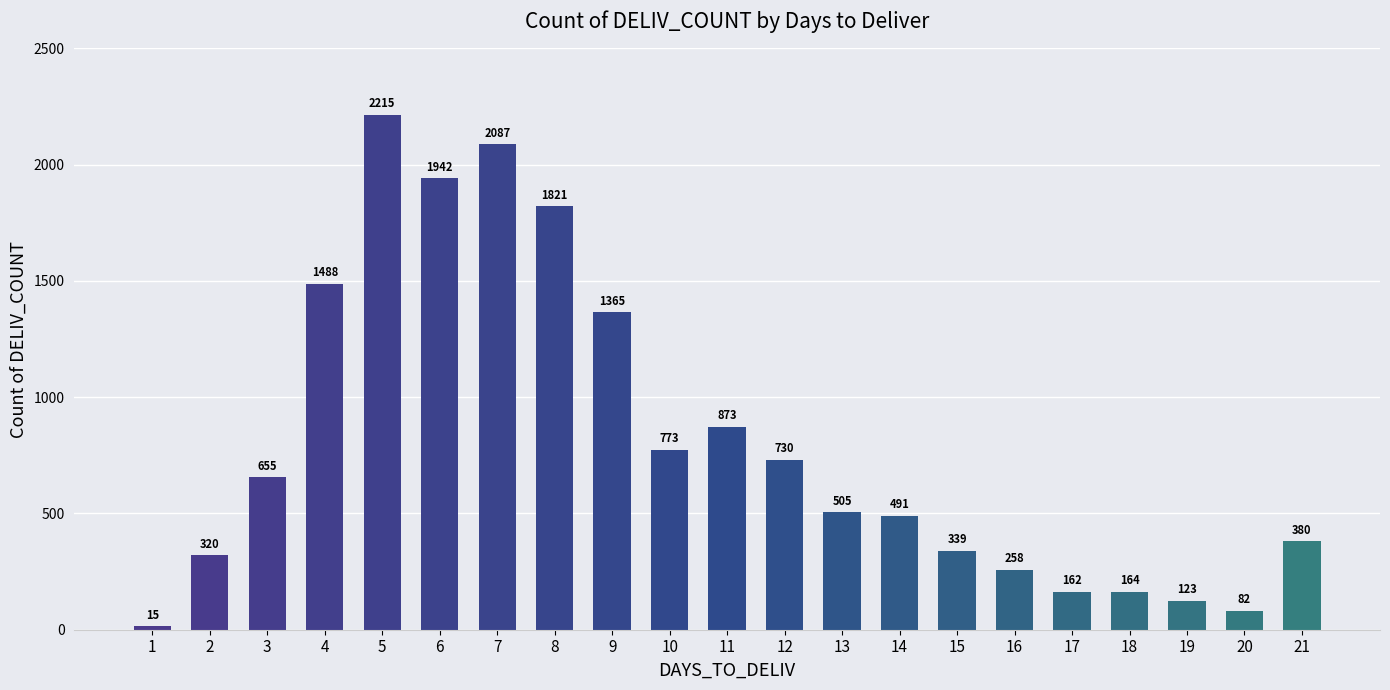

What is the difference between the second highest and minimum values?

2072